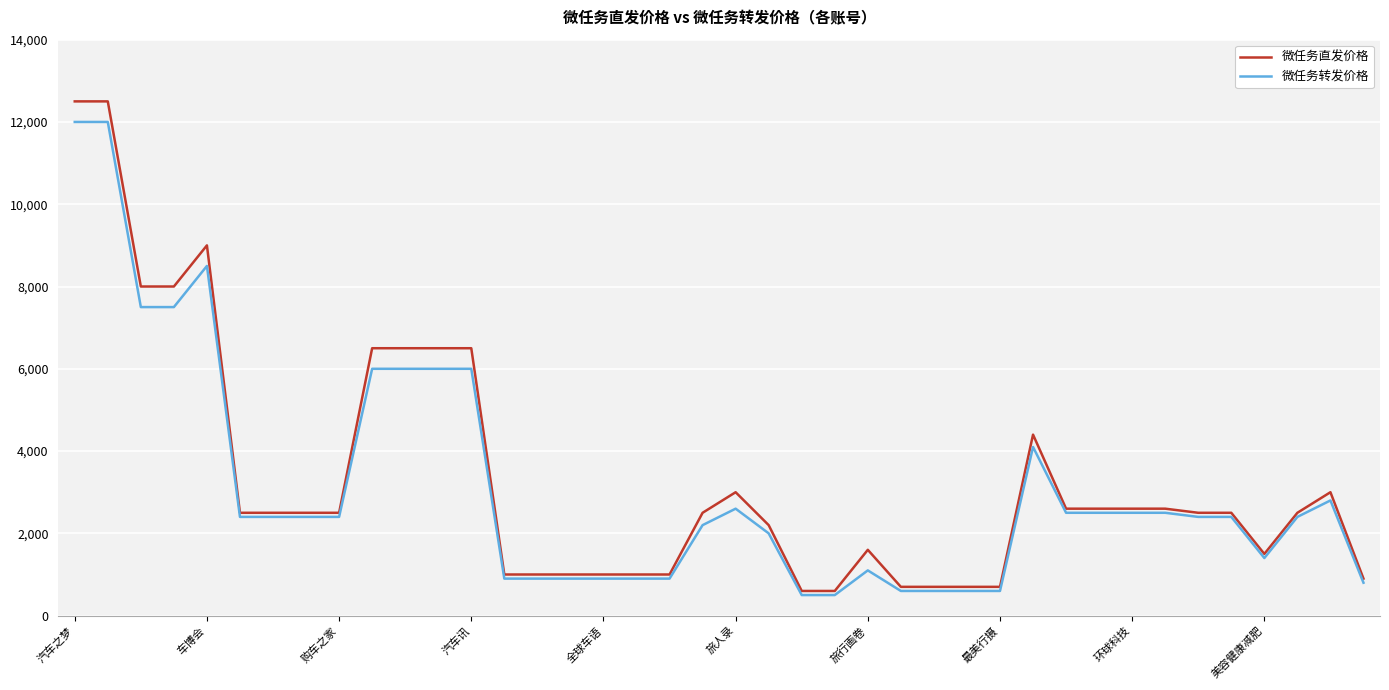

What is the maximum value shown in the chart?

12500